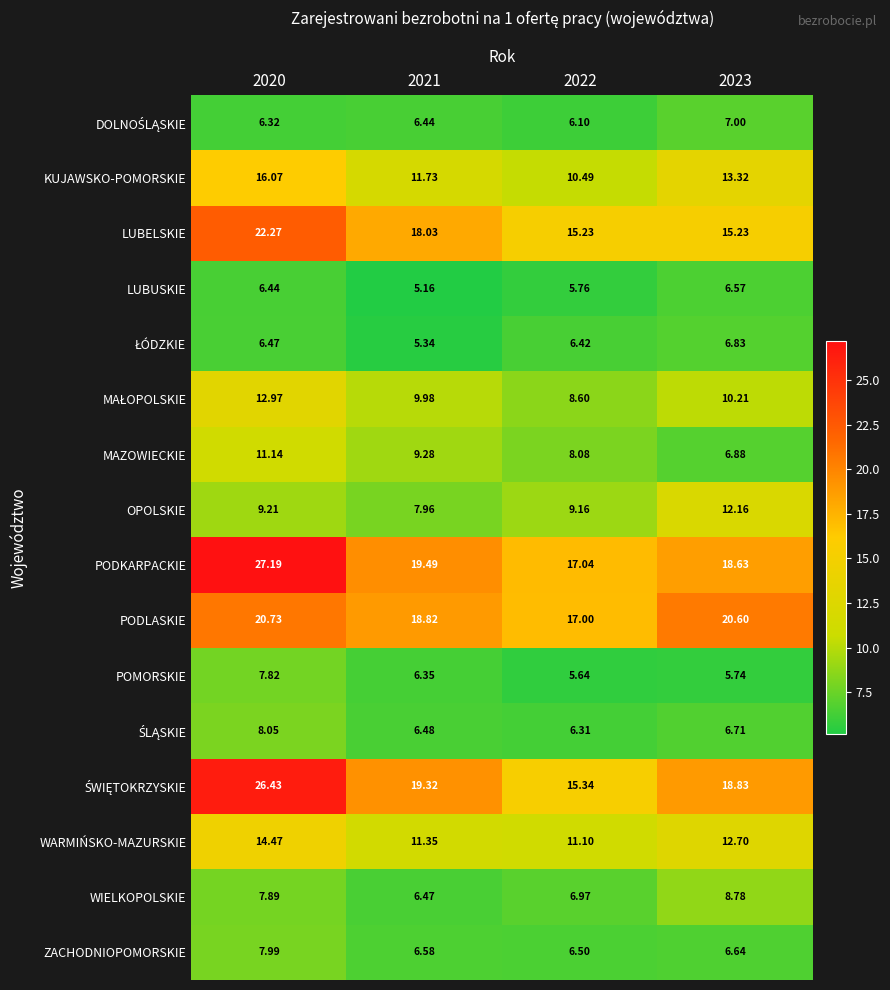

Which series has the largest total across all categories?

PODKARPACKIE